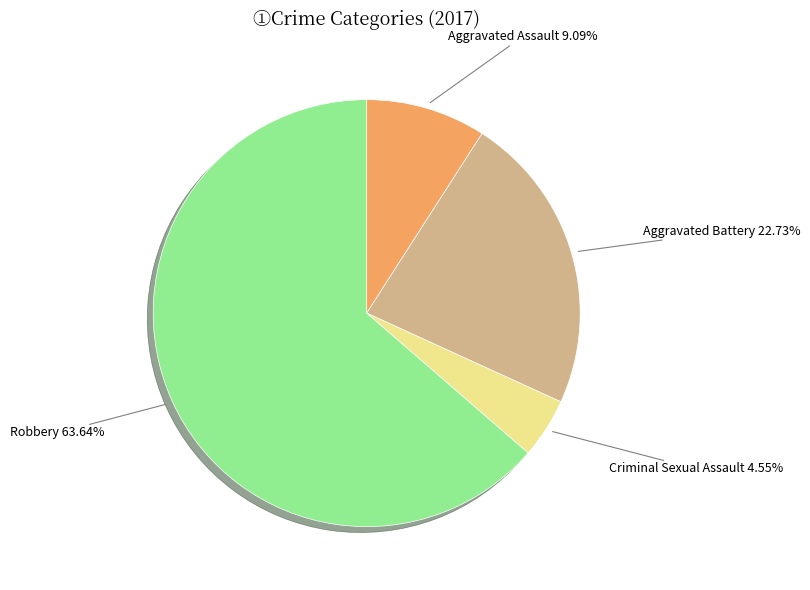

To the nearest percent, what percentage of the pie is Aggravated Assault?

9%